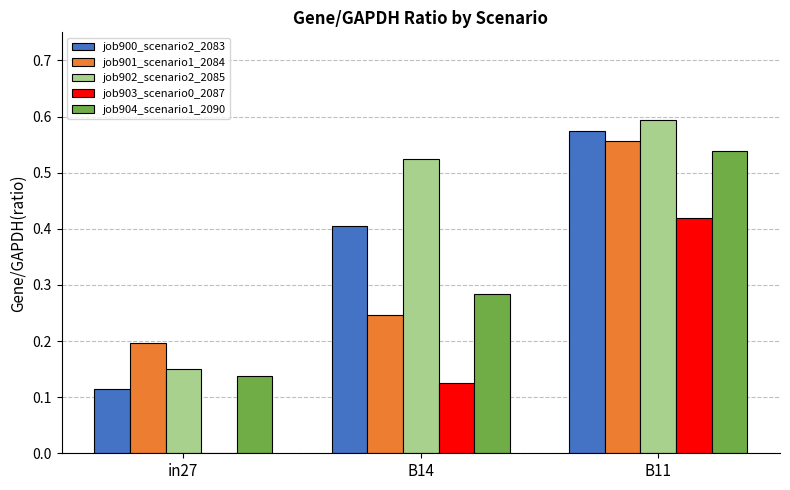

What is the sum of the job901_scenario1_2084 values at B11 and in27?

0.8